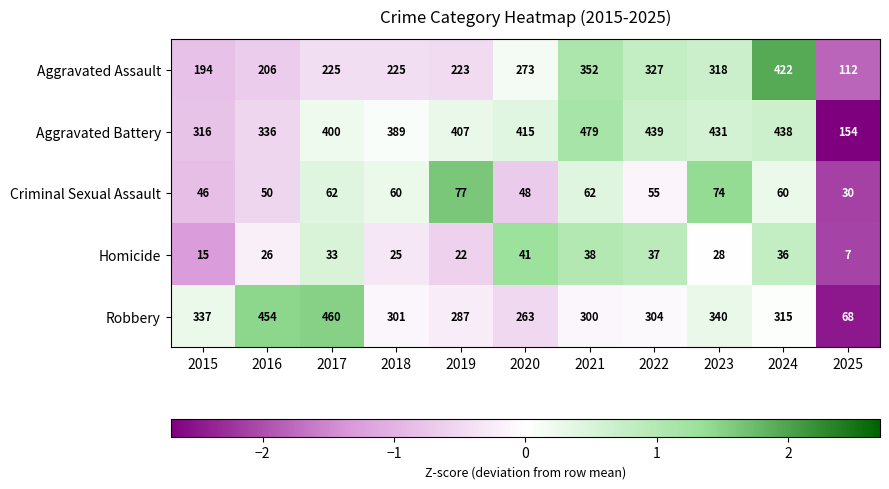

What is the minimum value shown in the chart?

7